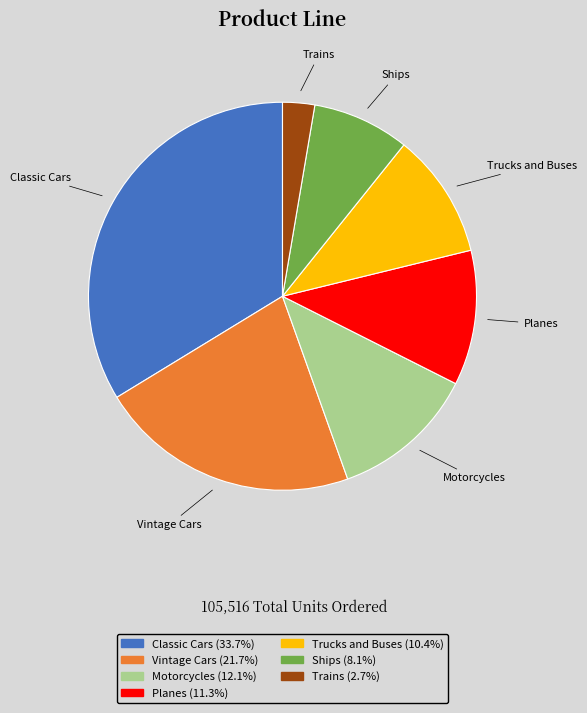

Combined, do Motorcycles and Trains account for over 50%?

No